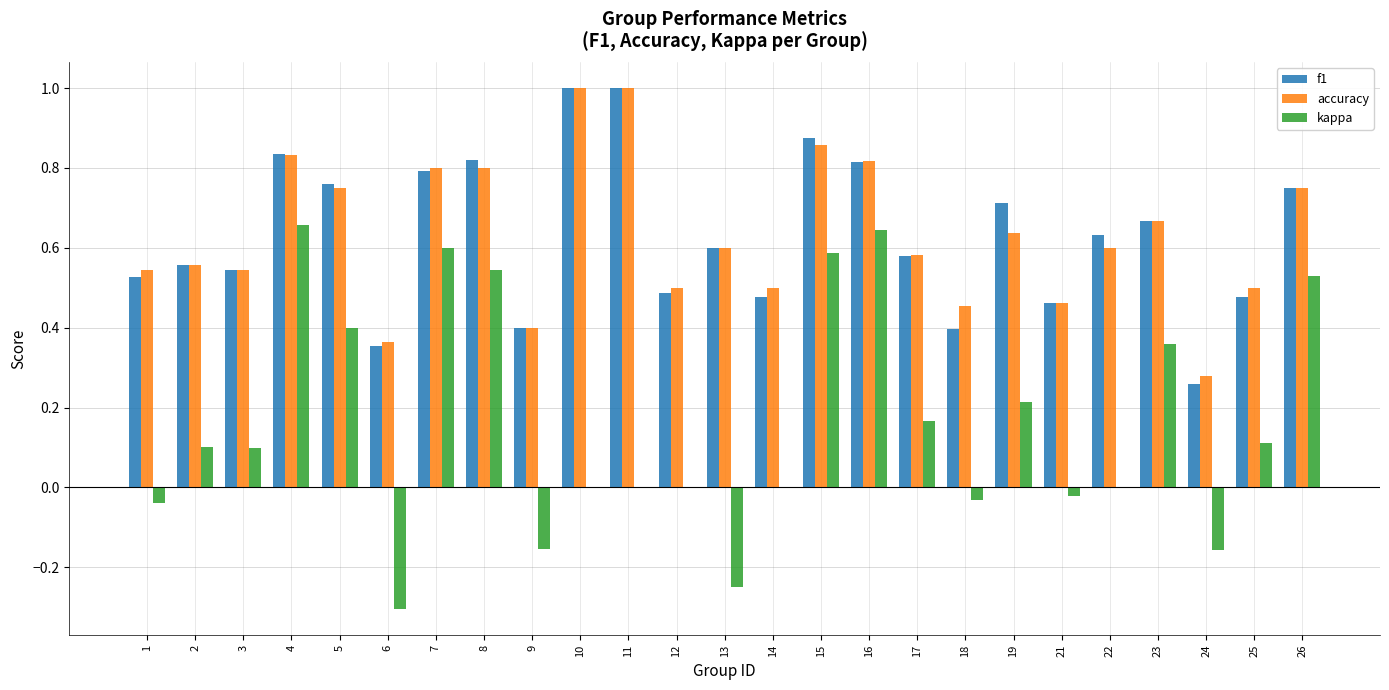

The value of accuracy at 16 is 0.8. True or false?

True